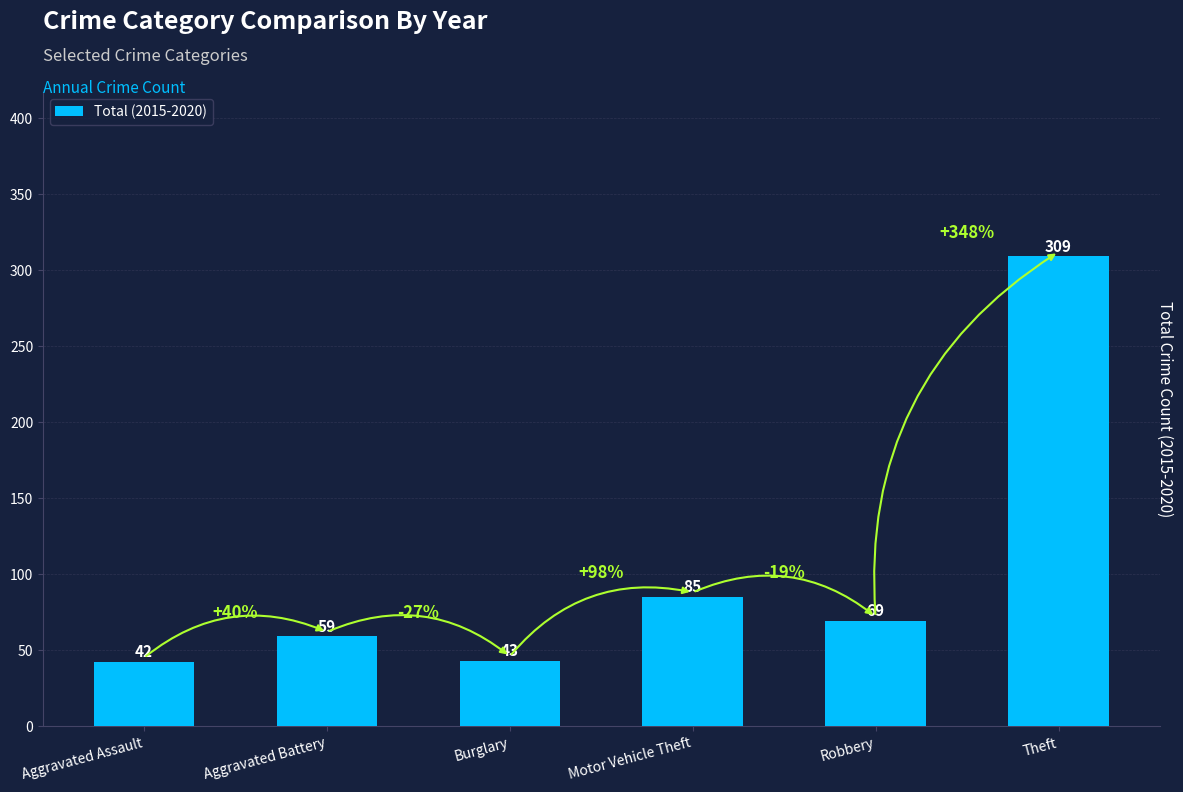

What position from the left is Burglary?

3